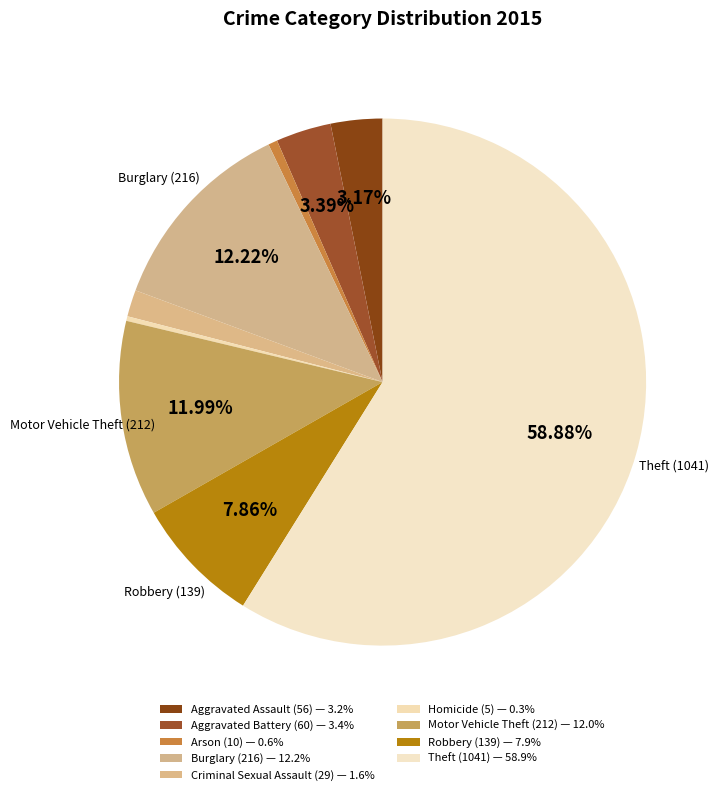

To the nearest percent, what is the average slice percentage?

11%